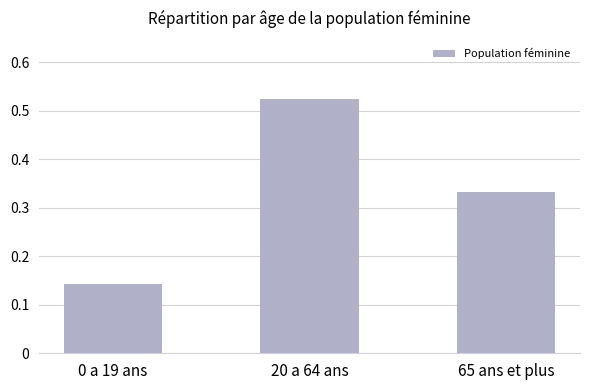

How many values are between 0 and 1?

3